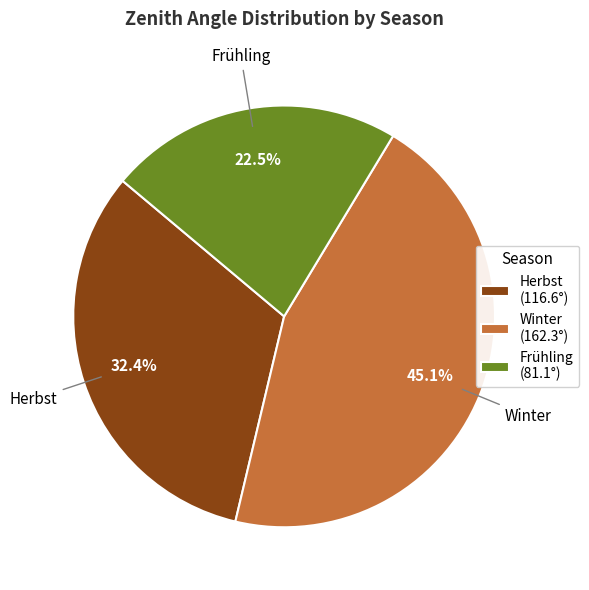

Combined, do Frühling and Herbst account for over 50%?

Yes